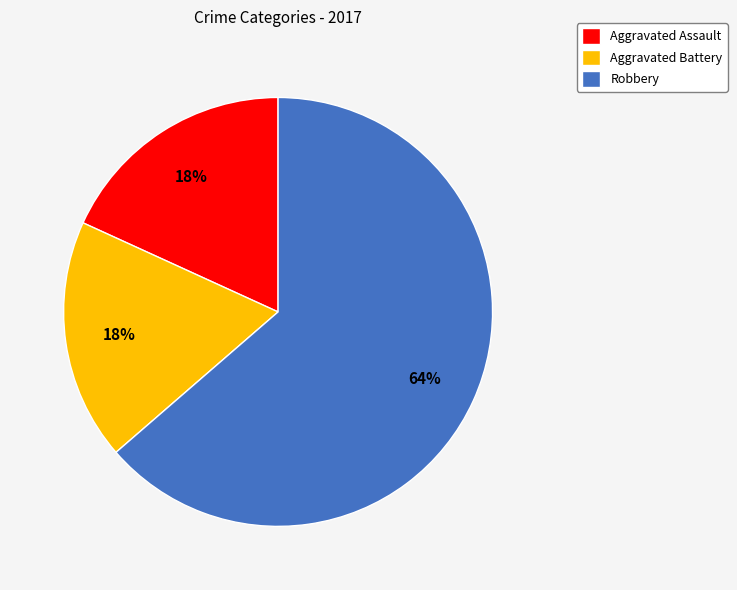

Does Robbery account for over 50% of the chart?

Yes